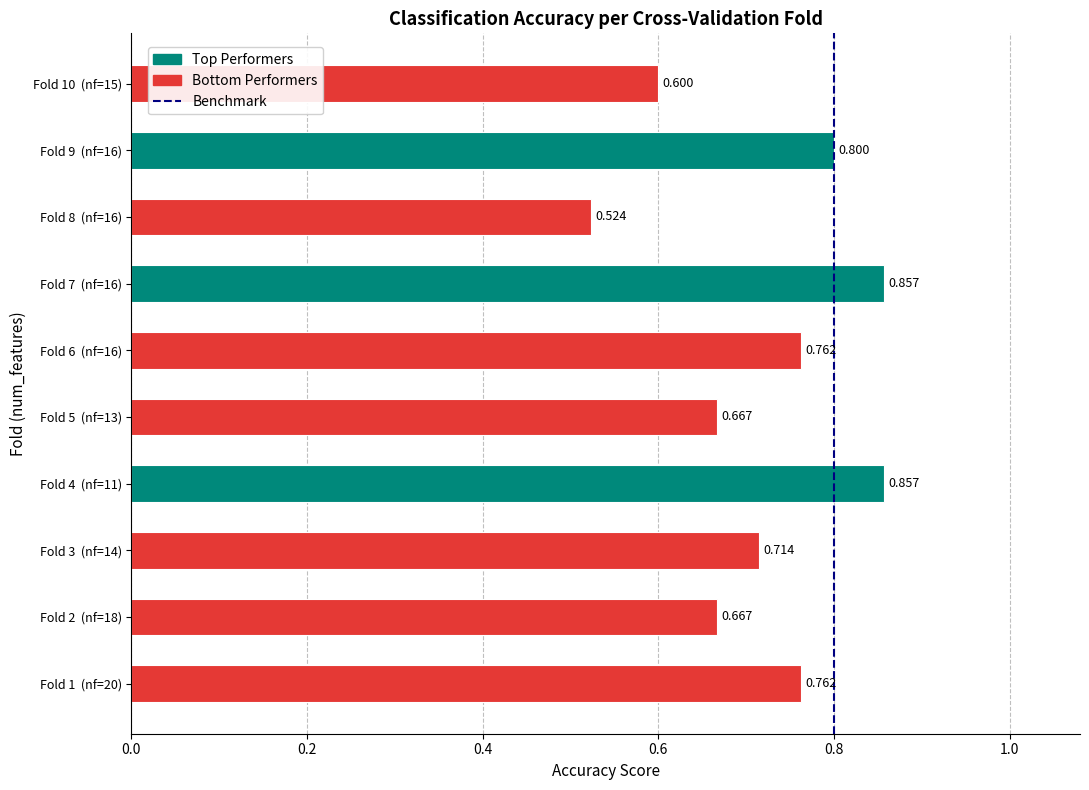

How many bars are there in total?

10